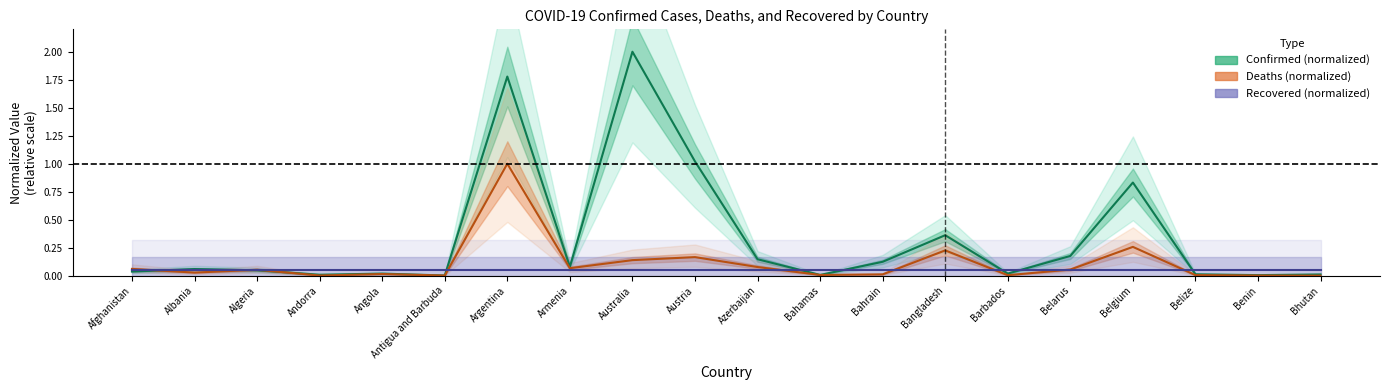

Between Australia and Azerbaijan, which is larger?

Australia